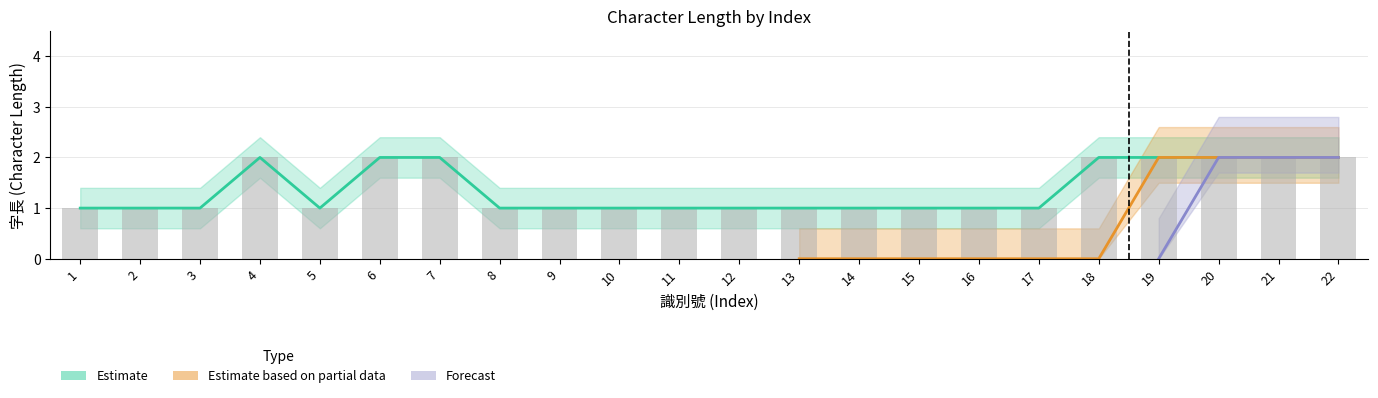

Which category has the highest value across all series?

4